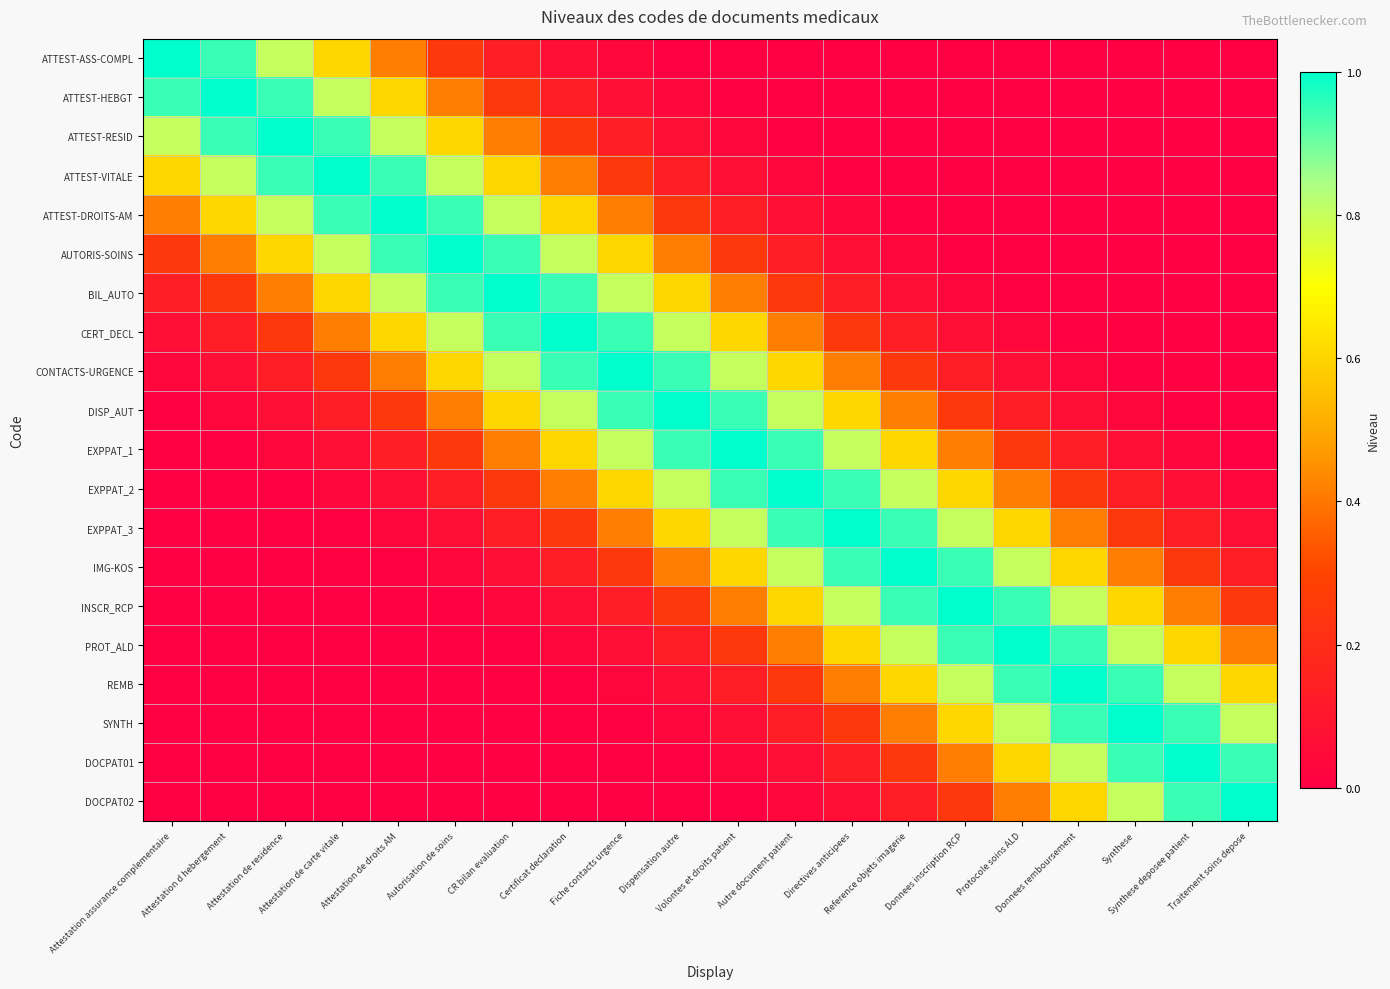

How many distinct data groups are displayed?

20